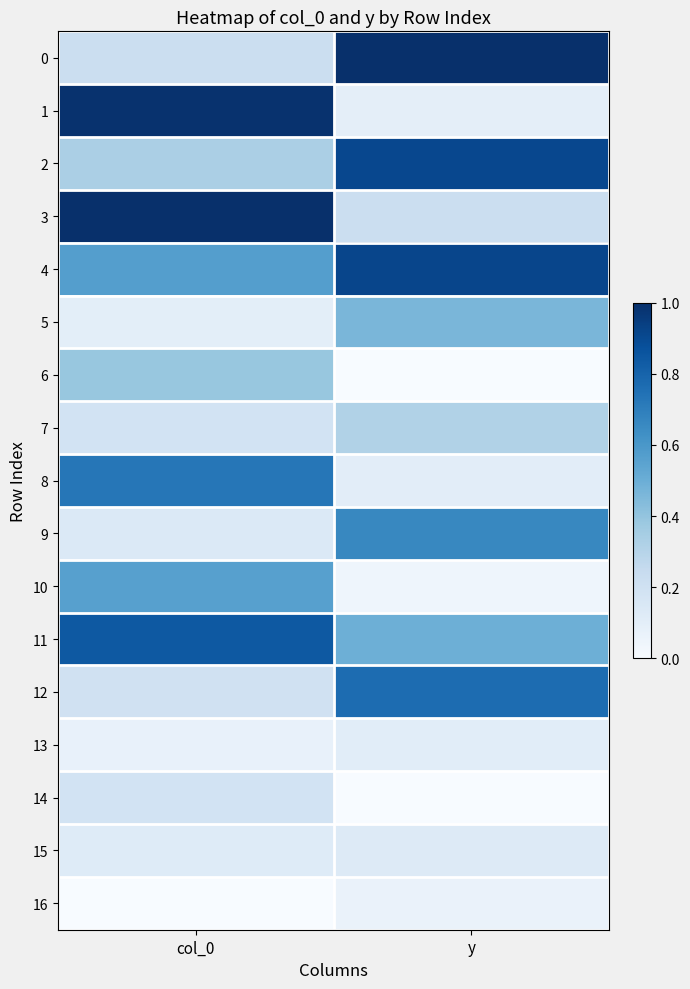

List the series in order of their peak value, lowest first.

16, 13, 15, 14, 7, 6, 5, 10, 9, 8, 12, 11, 2, 4, 1, 0, 3